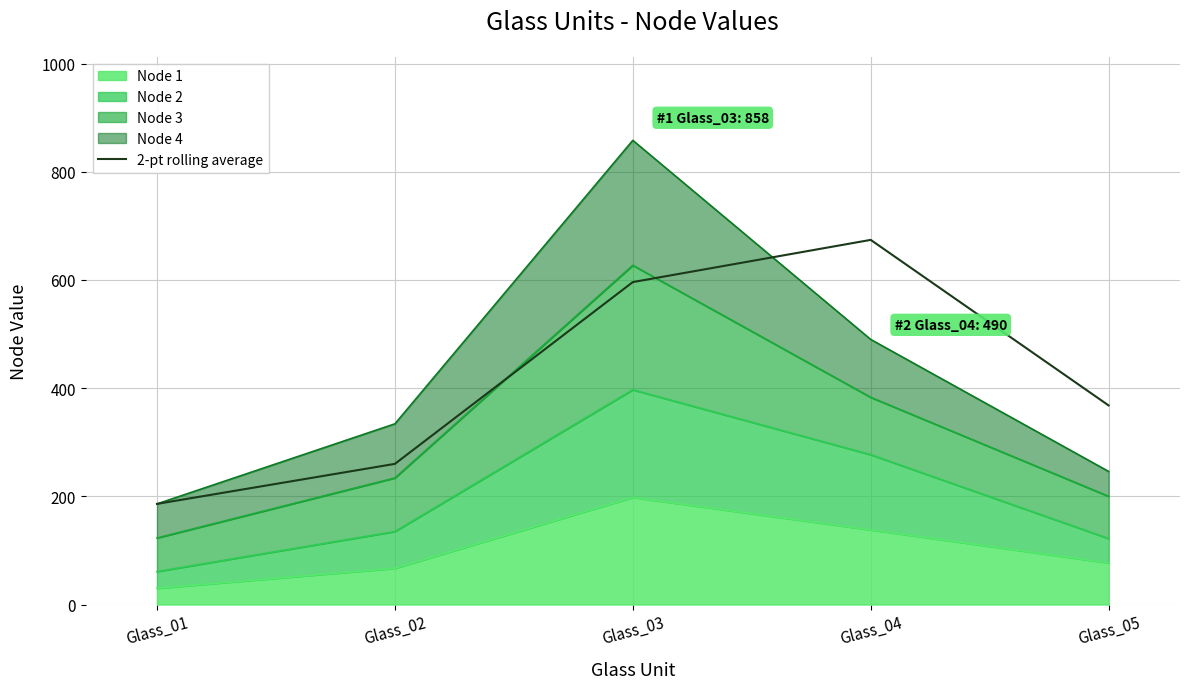

Where does the data first go above 368?

Glass_03